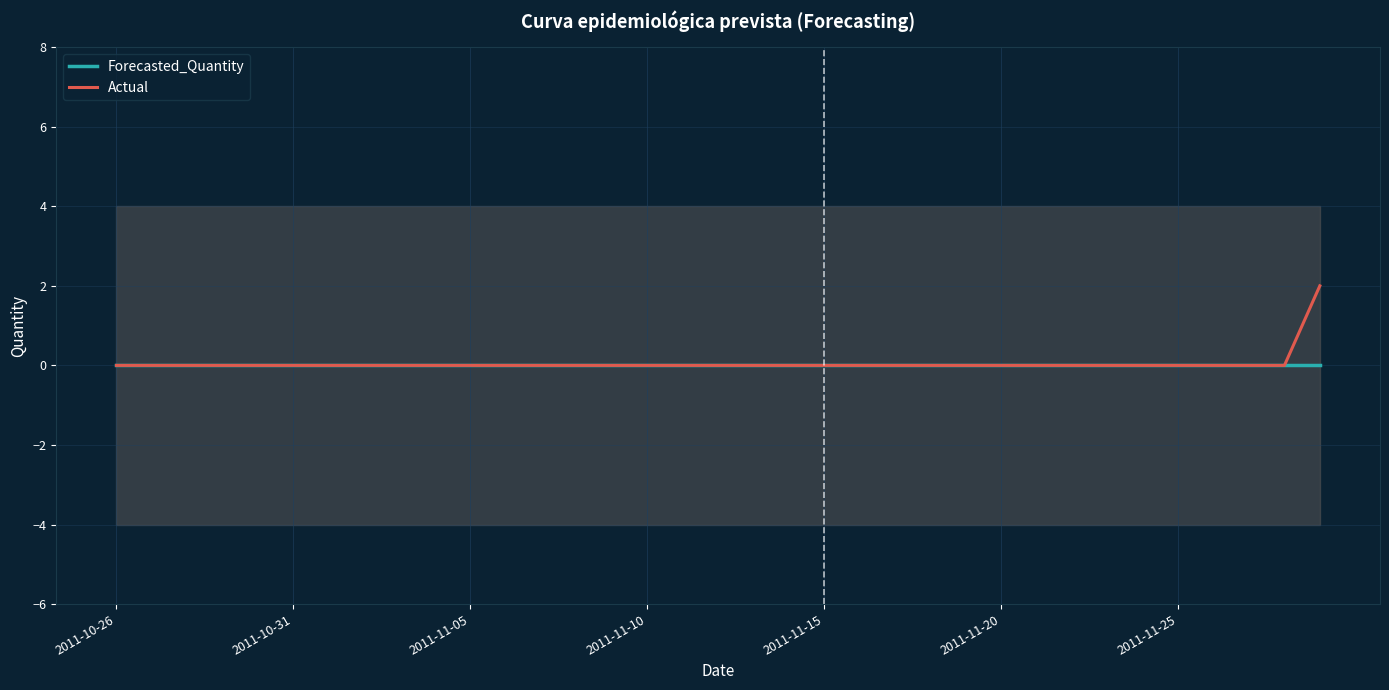

Where is Actual nearest to the value 1?

2011-10-26